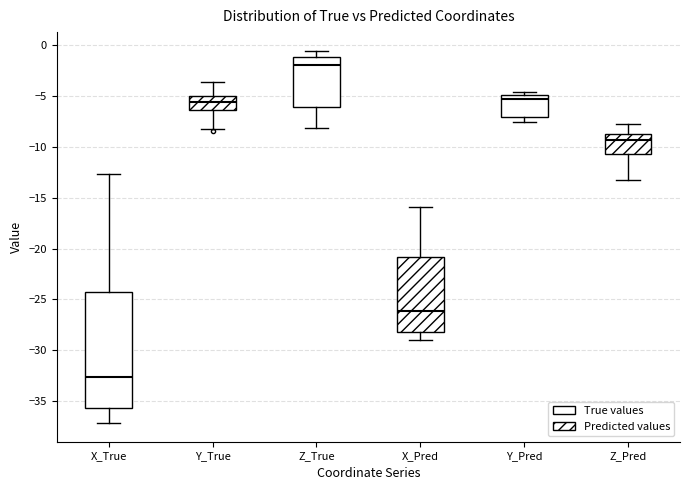

Reading left to right, read every box against the y-axis: the position of its median line, the range the box covers, and the ends of its whiskers. The values are not printed on the chart, so give them approximately, as read against the axis.

X_True: median -32.5, box -35.5 to -24.0, whiskers -37.0 to -12.5
Y_True: median -5.5, box -6.5 to -5.0, whiskers -8.5 to -3.5
Z_True: median -2.0, box -6.0 to -1.0, whiskers -8.0 to -0.5
X_Pred: median -26.0, box -28.0 to -21.0, whiskers -29.0 to -16.0
Y_Pred: median -5.5, box -7.0 to -5.0, whiskers -7.5 to -4.5
Z_Pred: median -9.5, box -10.5 to -8.5, whiskers -13.5 to -7.5